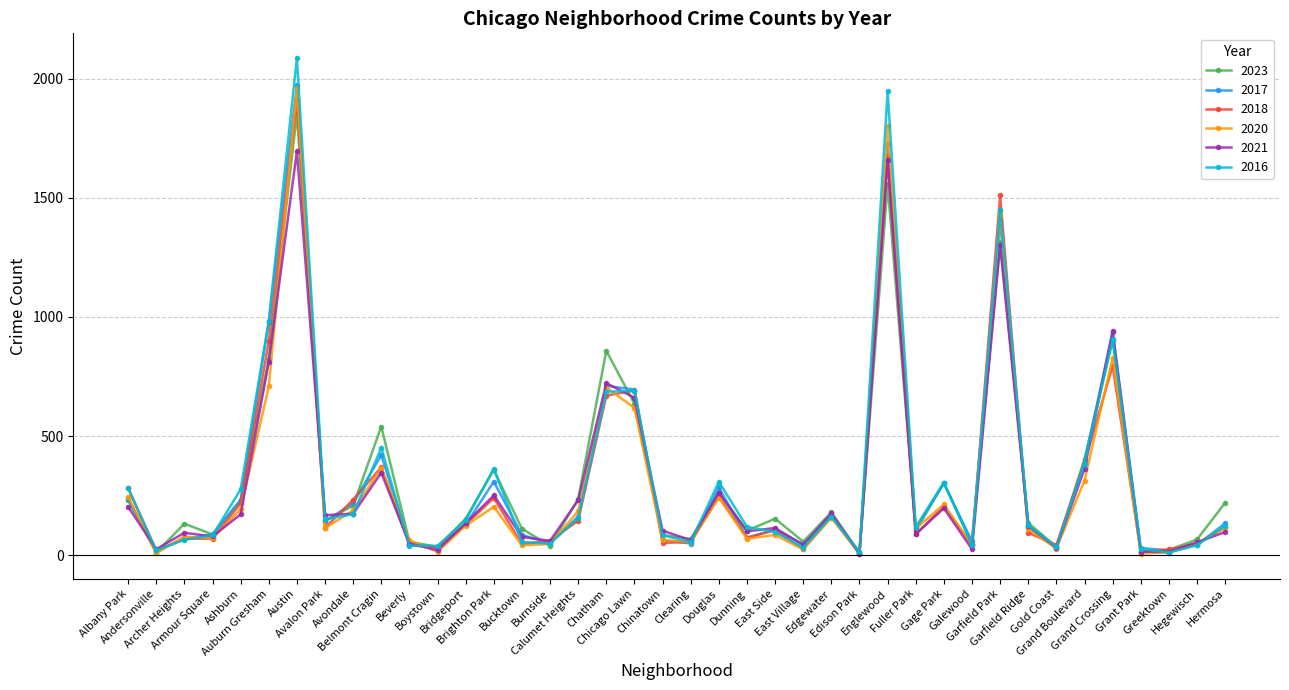

At which label is 2016 closest to 1048?

Auburn Gresham